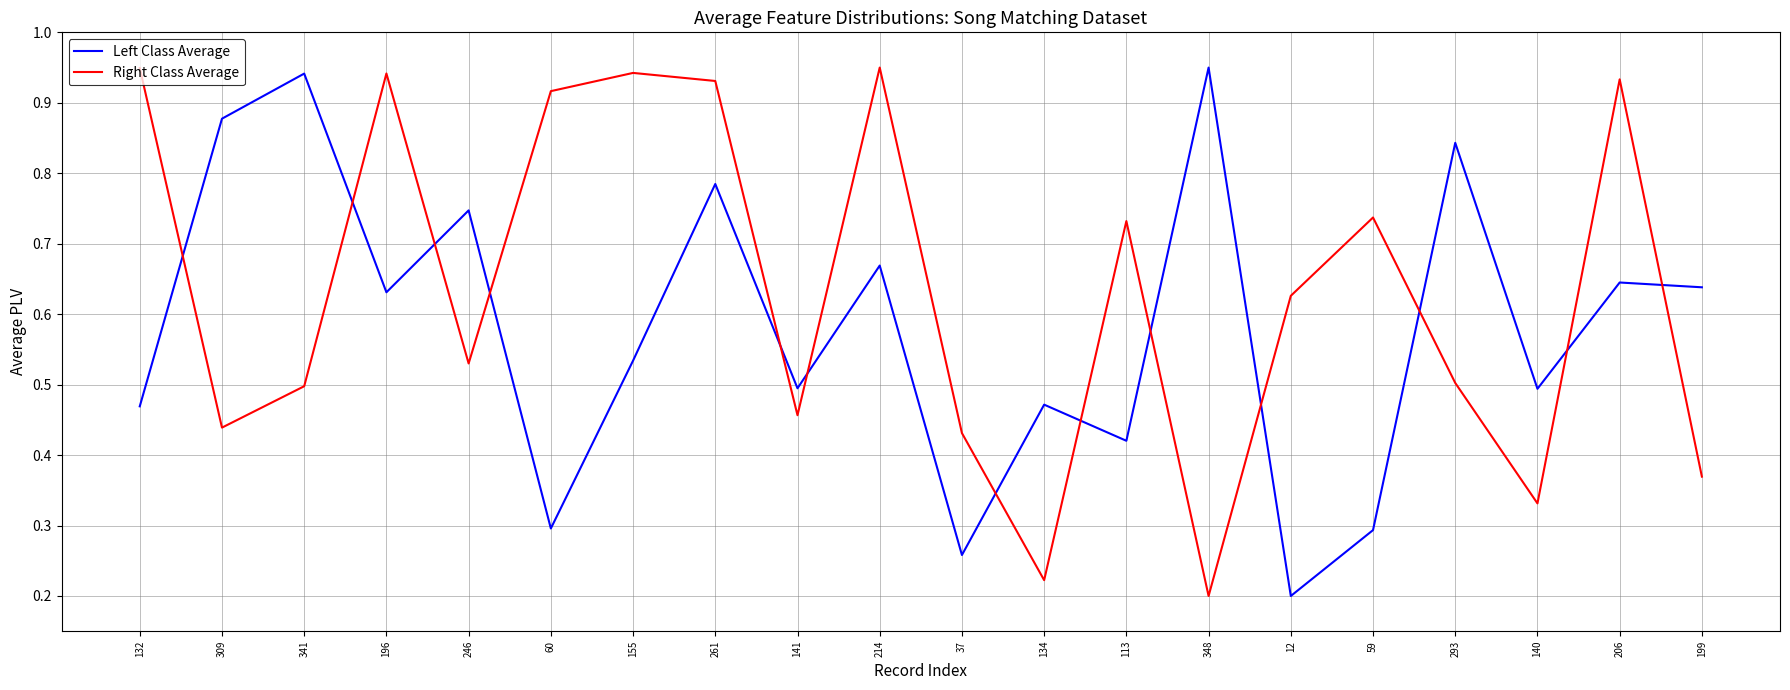

True or false: Left Class Average has a value of 0.5 at 132.

True